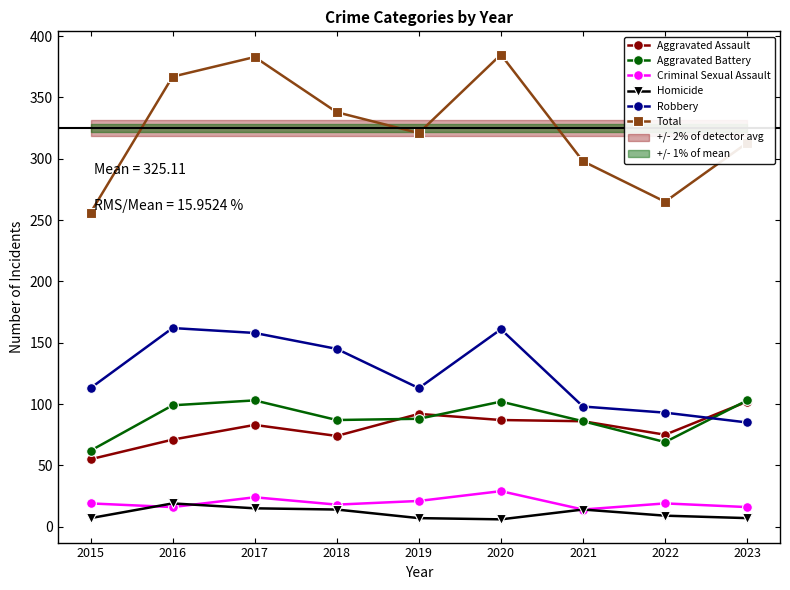

What is the difference between the Homicide values at 2020 and 2015?

1